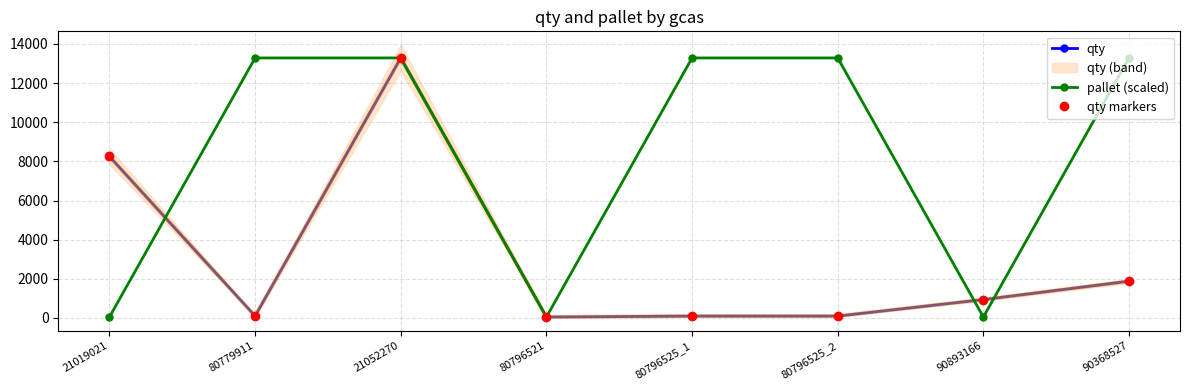

True or false: qty markers and pallet (scaled) cross at least once.

True